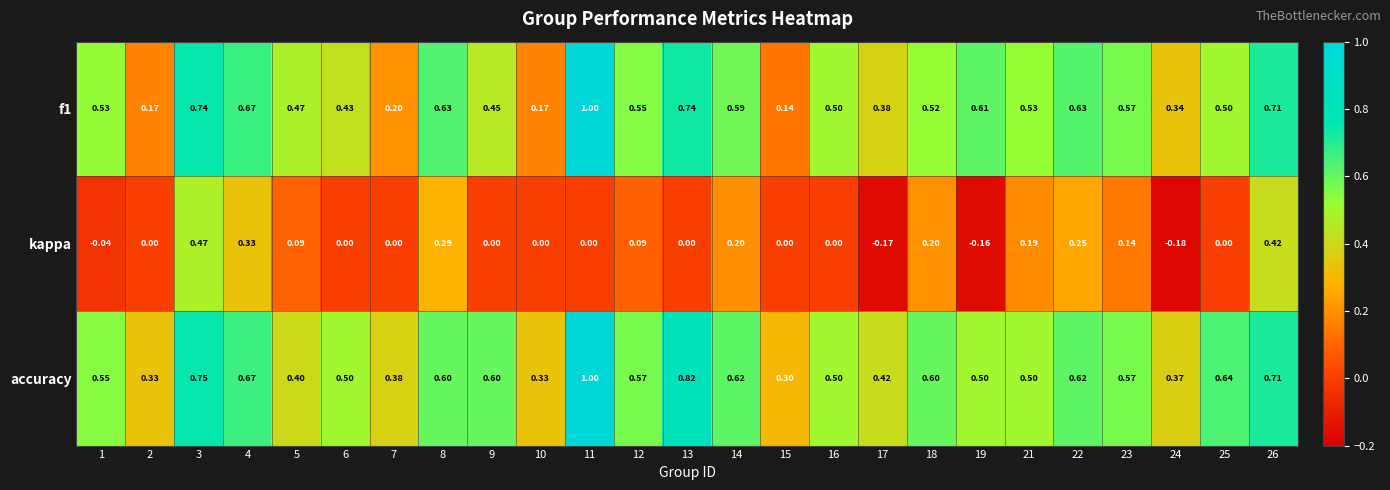

Which series has the largest total across all categories?

accuracy